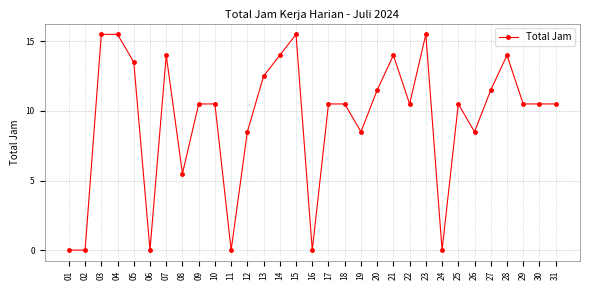

At which label does the data first exceed 10?

03